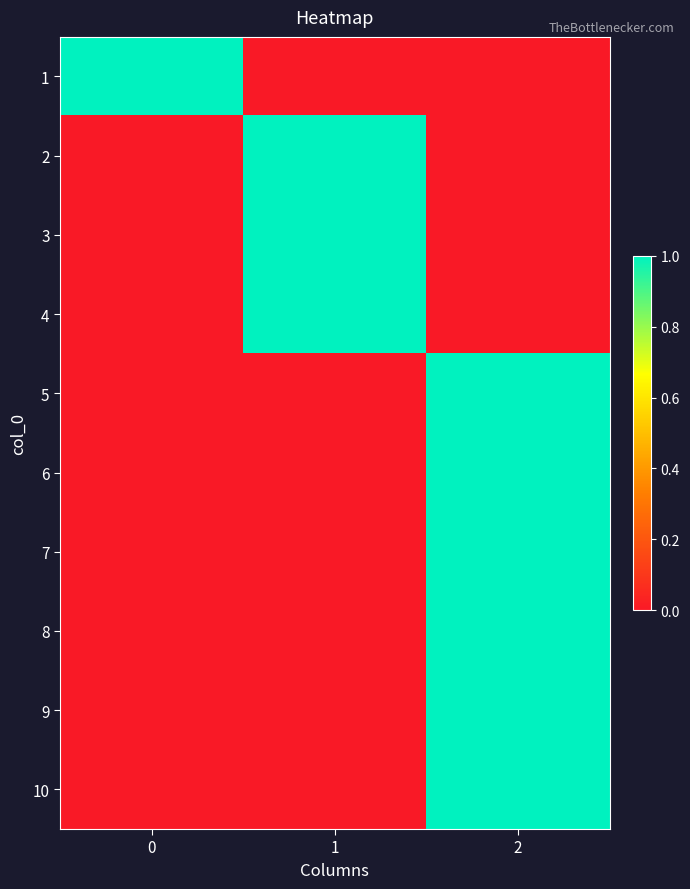

Reading left to right, extract all data points from this chart.

1: 0=1	1=0	2=0
2: 0=0	1=1	2=0
3: 0=0	1=1	2=0
4: 0=0	1=1	2=0
5: 0=0	1=0	2=1
6: 0=0	1=0	2=1
7: 0=0	1=0	2=1
8: 0=0	1=0	2=1
9: 0=0	1=0	2=1
10: 0=0	1=0	2=1